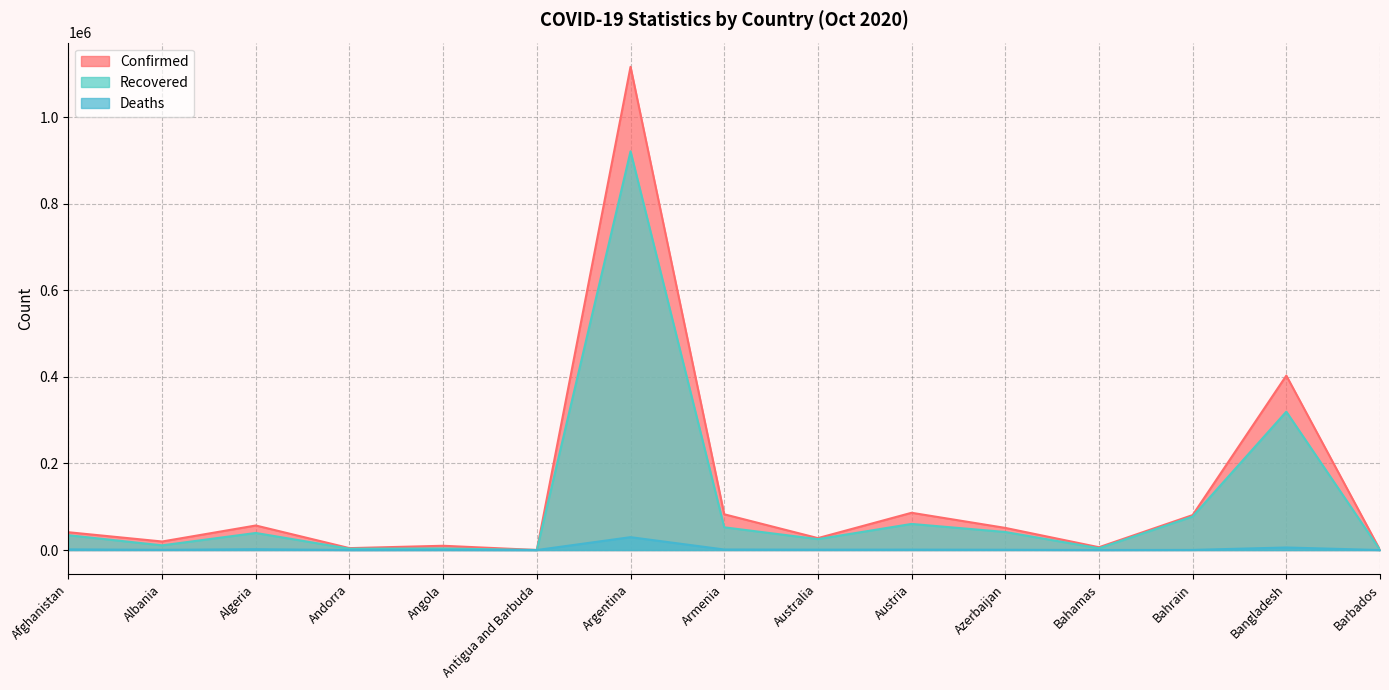

Reading left to right, transcribe all the data shown in this chart.

Confirmed: Afghanistan=41145	Albania=19729	Algeria=56706	Andorra=4410	Angola=9871	Antigua and Barbuda=124	Argentina=1116609	Armenia=82651	Australia=27554	Austria=86102	Azerbaijan=51149	Bahamas=6502	Bahrain=80765	Bangladesh=403079	Barbados=233
Recovered: Afghanistan=34237	Albania=10808	Algeria=39444	Andorra=3029	Angola=3647	Antigua and Barbuda=108	Argentina=921344	Armenia=52508	Australia=25225	Austria=60308	Azerbaijan=41693	Bahamas=4088	Bahrain=77421	Bangladesh=319733	Barbados=217
Deaths: Afghanistan=1529	Albania=487	Algeria=1931	Andorra=72	Angola=271	Antigua and Barbuda=3	Argentina=29730	Armenia=1243	Australia=907	Austria=1005	Azerbaijan=688	Bahamas=136	Bahrain=316	Bangladesh=5861	Barbados=7